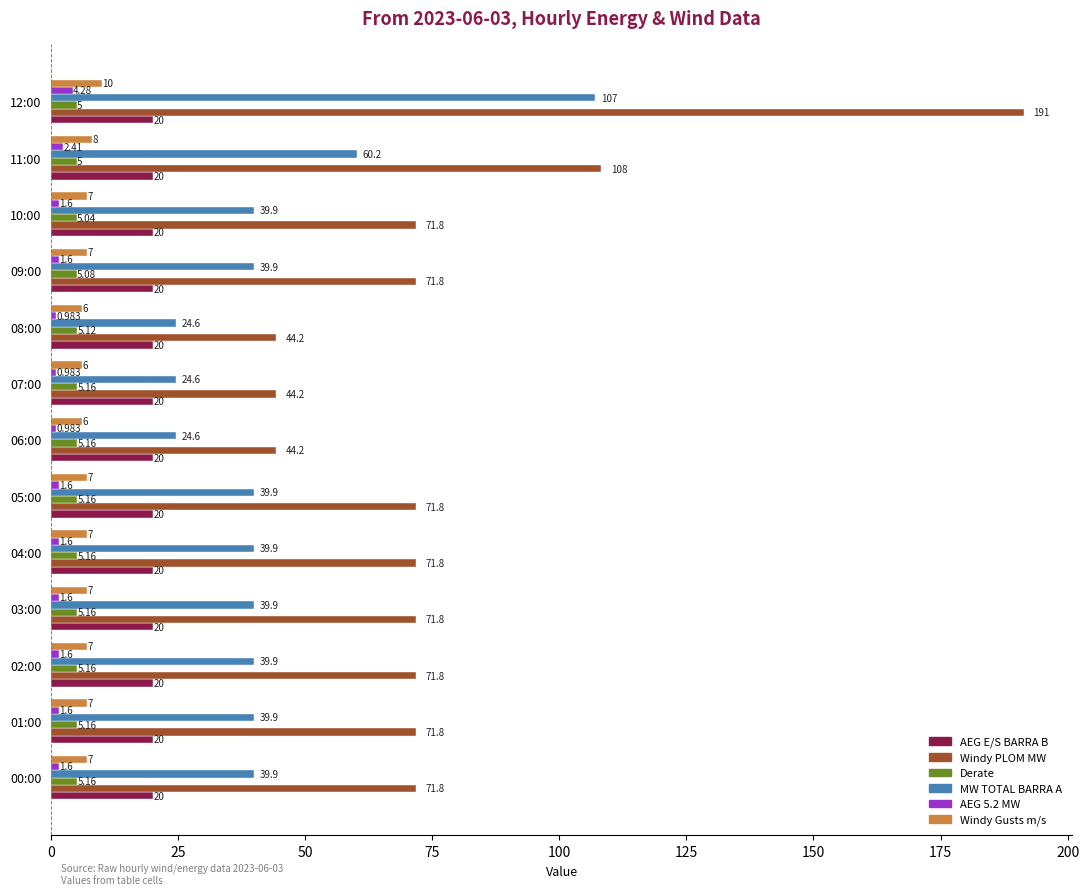

Which series has the widest spread of values?

Windy PLOM MW